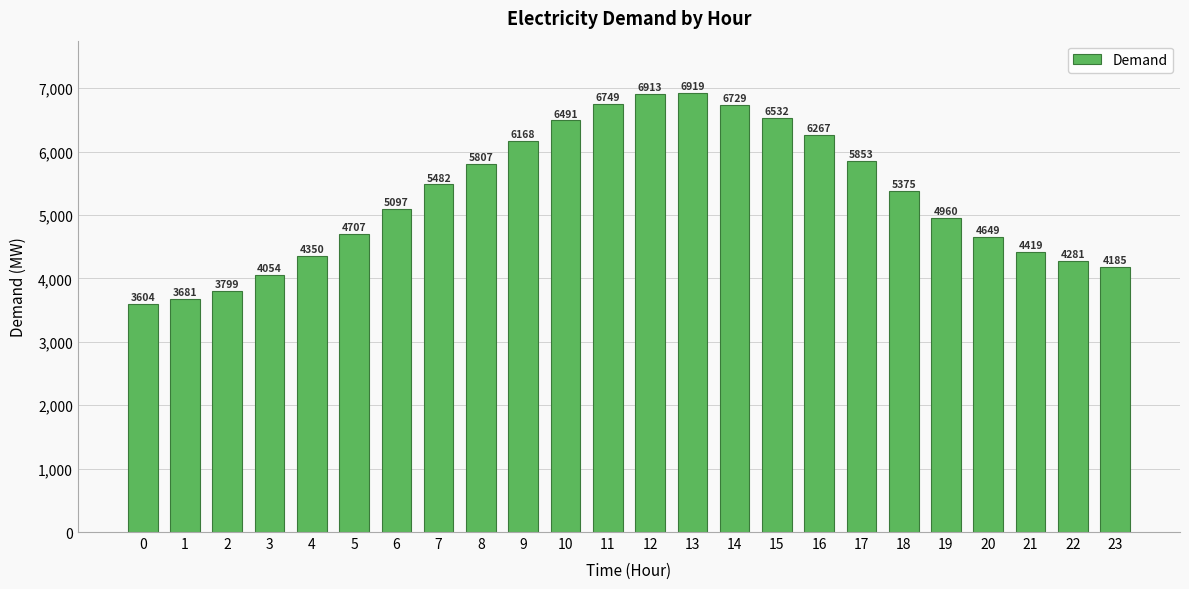

Reading left to right, list all the values displayed in this chart.

0=3604	1=3681	2=3799	3=4054	4=4350	5=4707	6=5097	7=5482	8=5807	9=6168	10=6491	11=6749	12=6913	13=6919	14=6729	15=6532	16=6267	17=5853	18=5375	19=4960	20=4649	21=4419	22=4281	23=4185